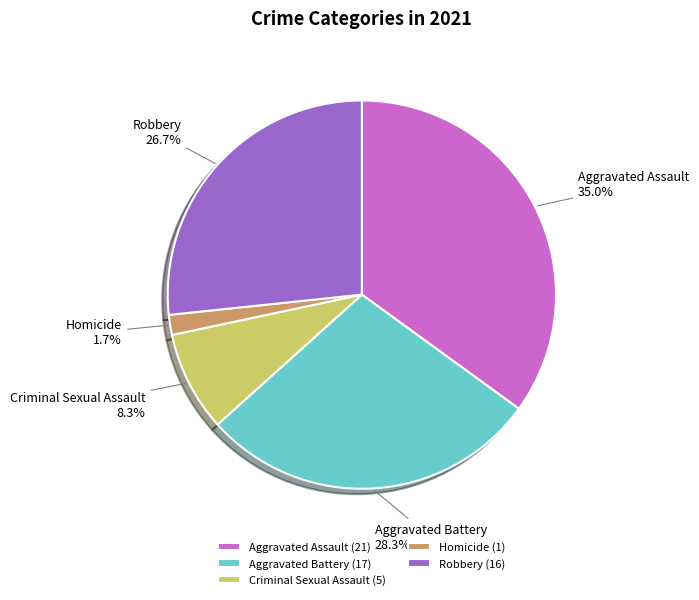

Does any single category account for the majority?

No